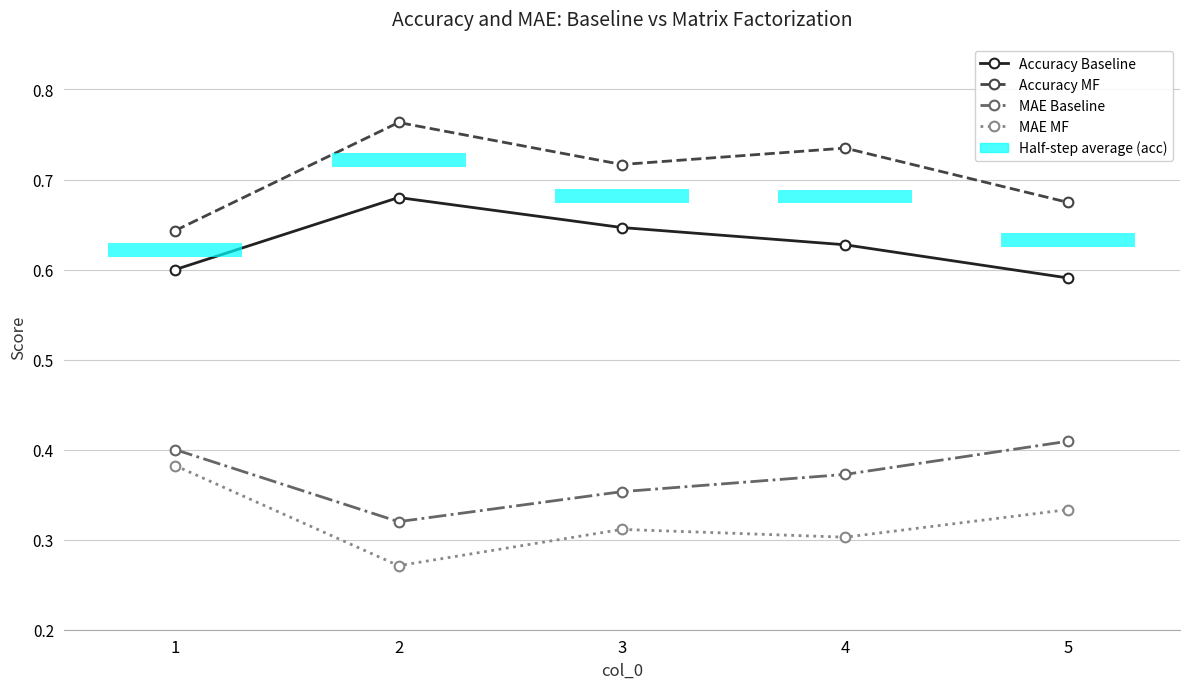

What is the spread (max minus min) of values at 5?

0.3